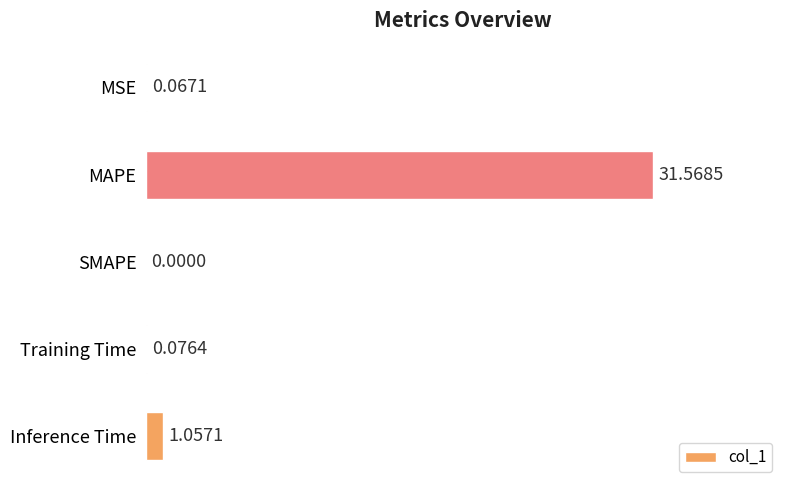

Which category has the highest value across all series?

MAPE